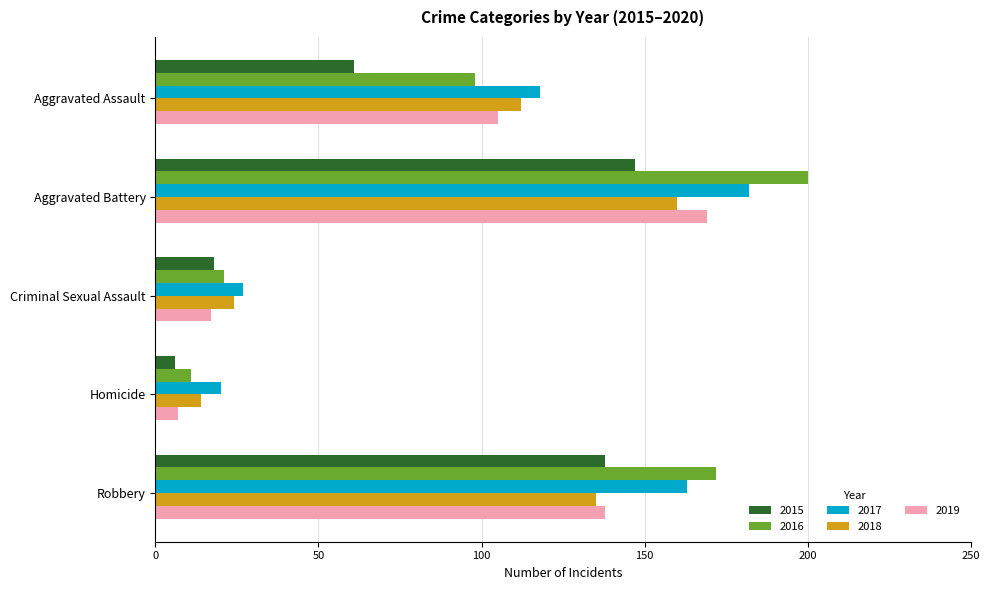

Which series has the widest spread of values?

2016